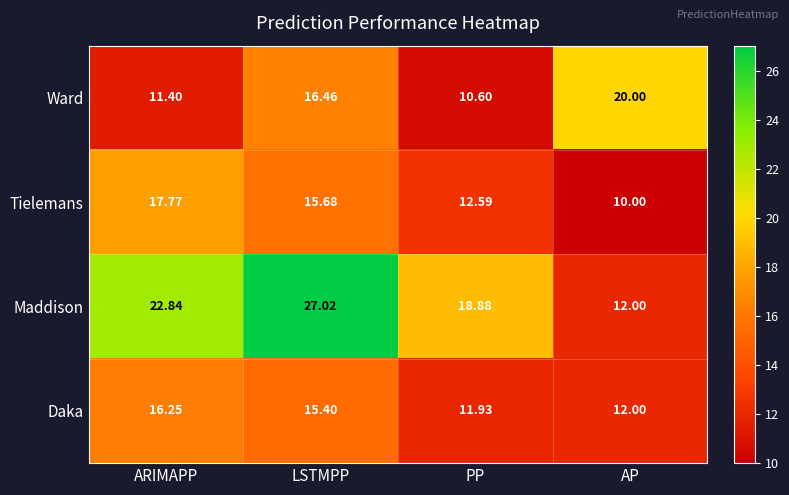

At which label is Tielemans closest to 13?

PP